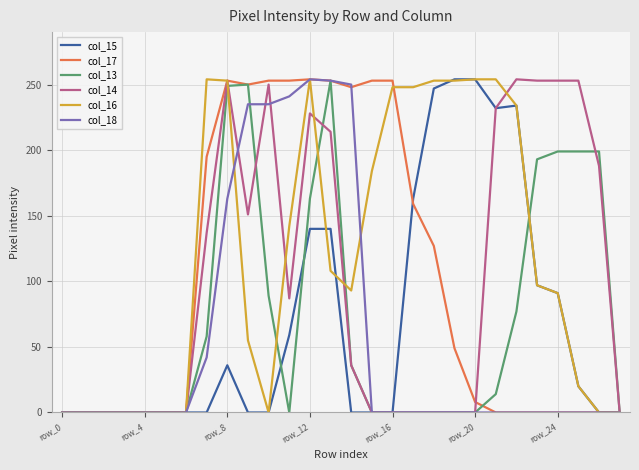

How many lines are shown in the chart?

6